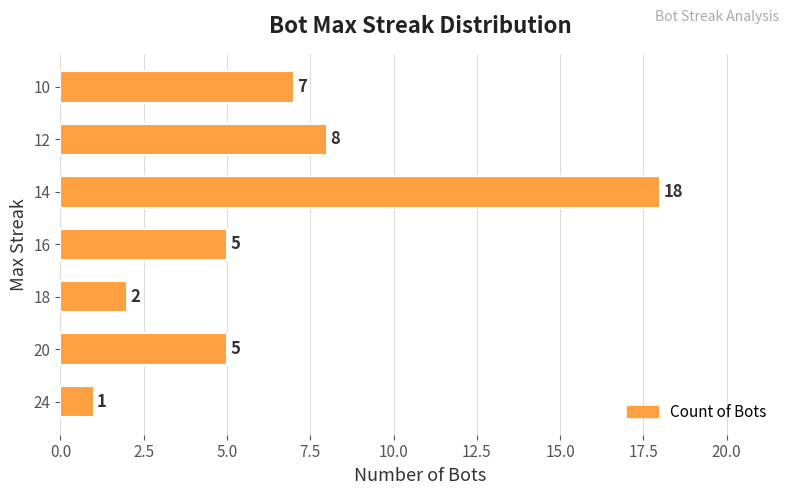

What is the change in value from 24 to 20?

+4